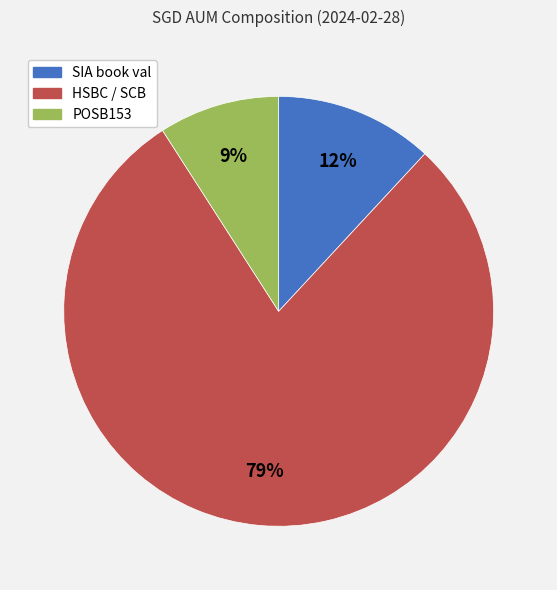

Which category has the smallest portion of the pie?

POSB153